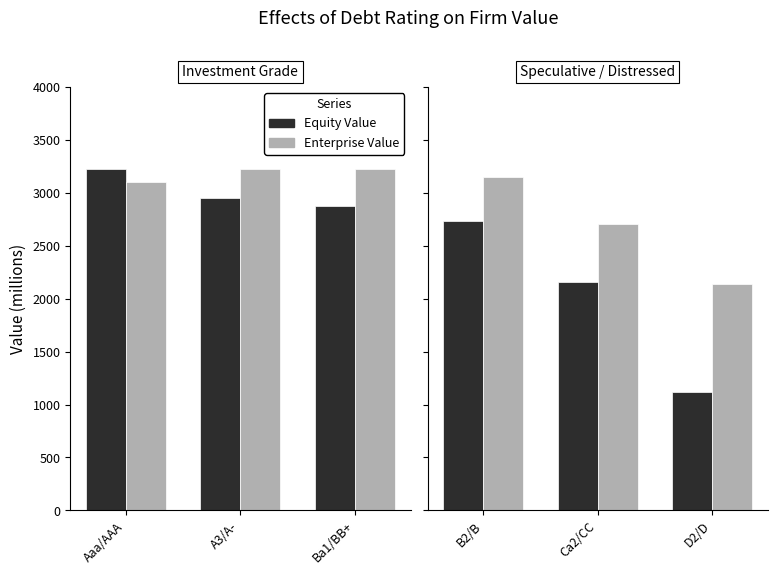

Are the bars grouped side by side (vs. stacked)?

Yes